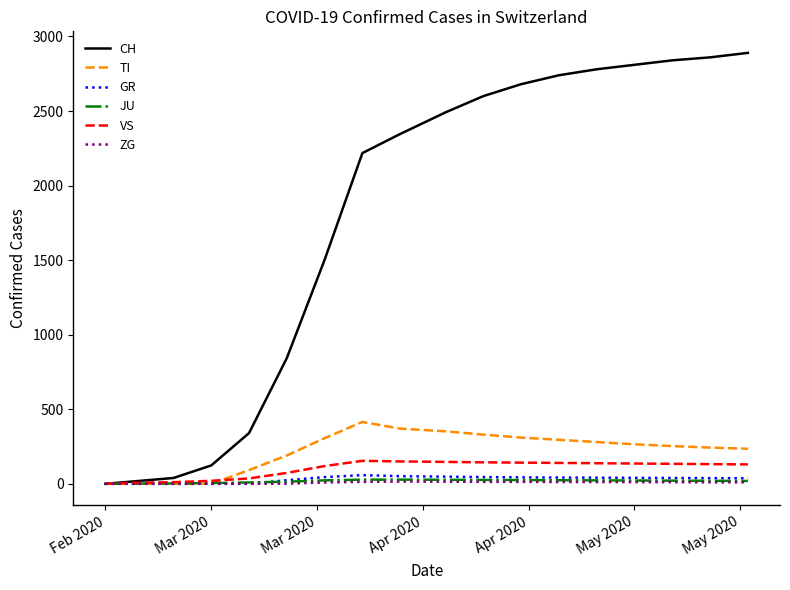

Which series has the widest spread of values?

CH